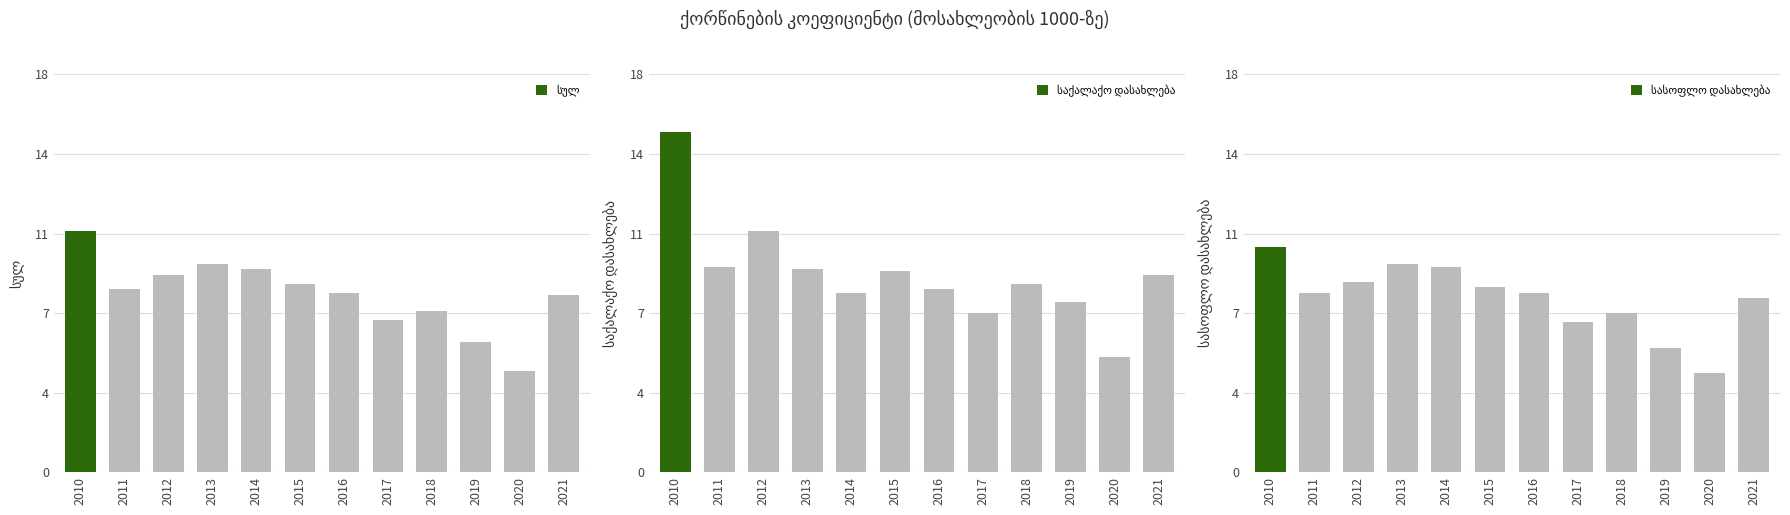

What is the value of the საქალაქო დასახლება bar at the 4th from the left?

9.2